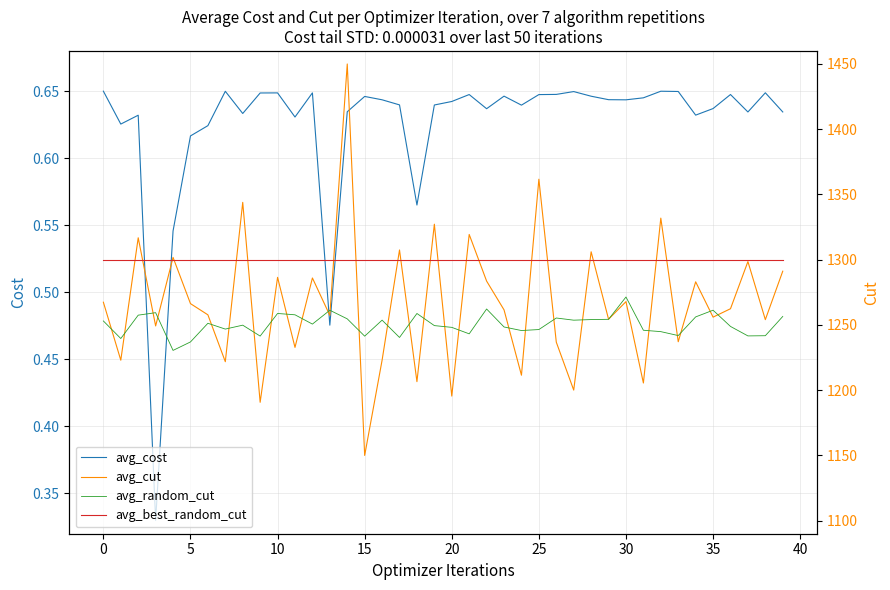

True or false: avg_cost and avg_random_cut intersect in this chart.

False